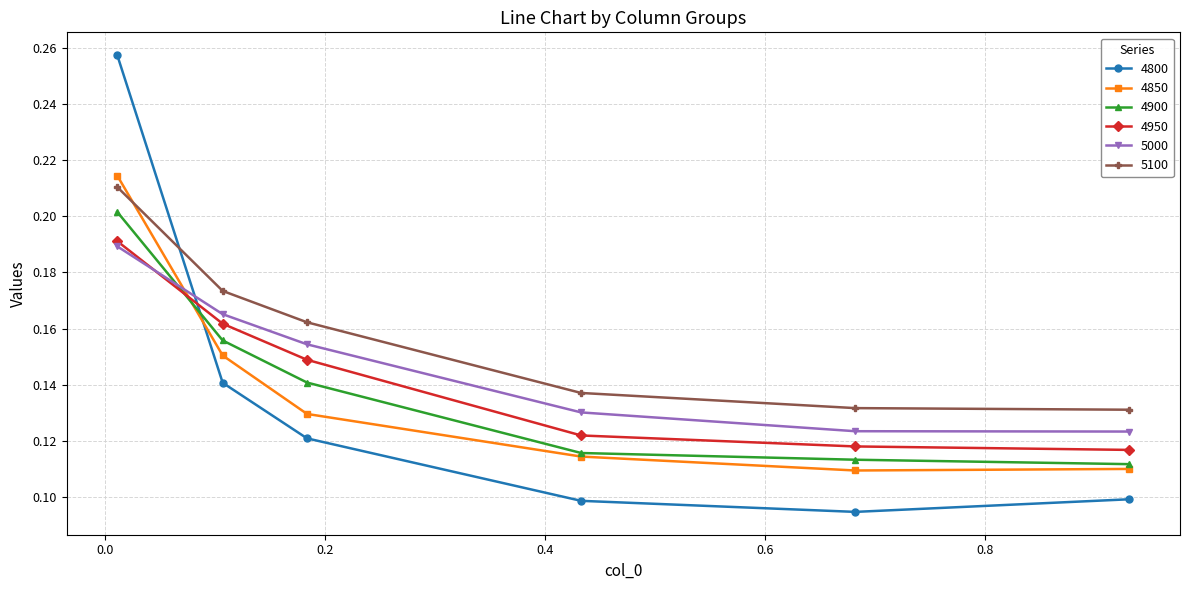

What are all the series names shown in the legend?

4800, 4850, 4900, 4950, 5000, 5100